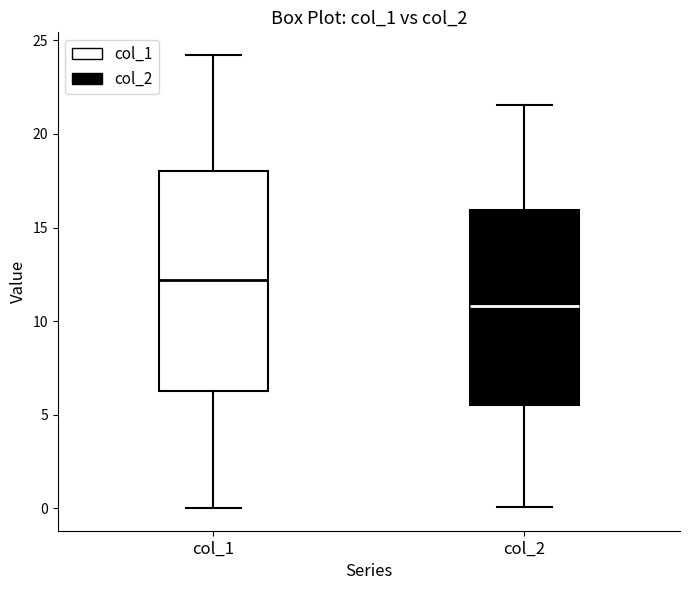

Reading left to right, transcribe this box plot: for each box, give where its median line is, the range the box spans, and where its two whiskers end, as read against the y-axis. The values are not printed on the chart, so give them approximately, as read against the axis.

col_1: median 12.0, box 6.0 to 18.0, whiskers 0.0 to 24.0
col_2: median 11.0, box 5.5 to 16.0, whiskers 0.0 to 21.5